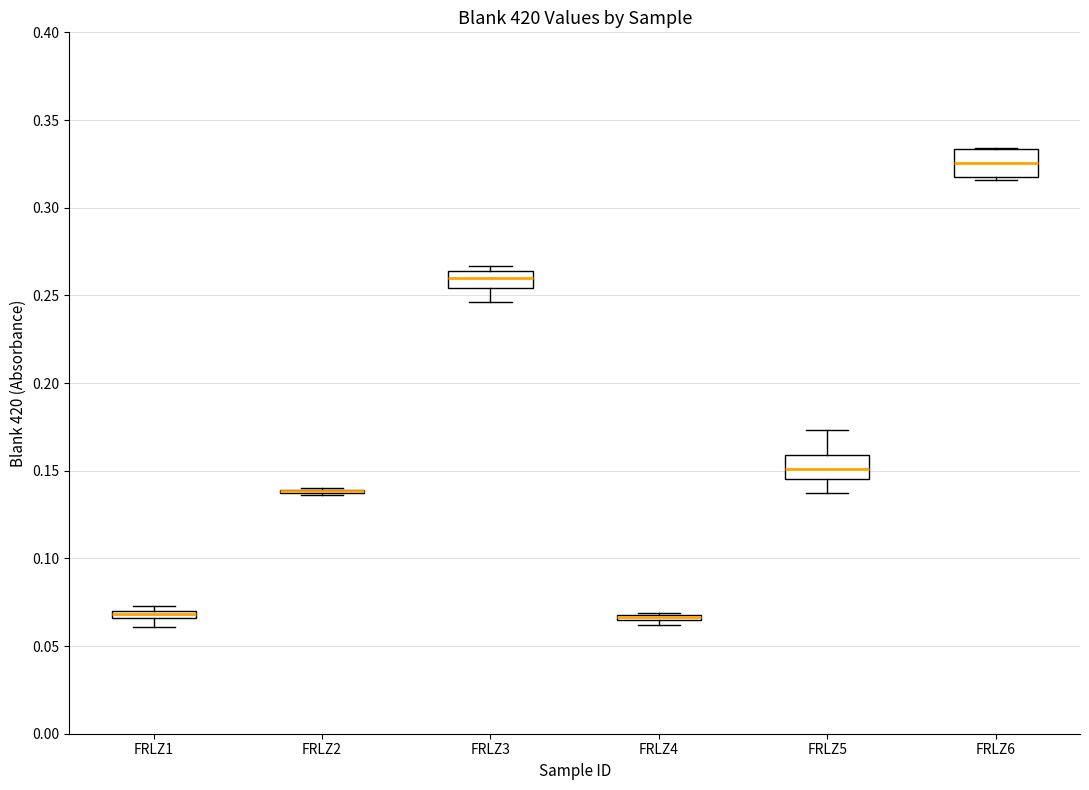

Where is the lower edge of the box for FRLZ6 on the y-axis? The values are not printed on the chart, so give them approximately, as read against the axis.

0.320